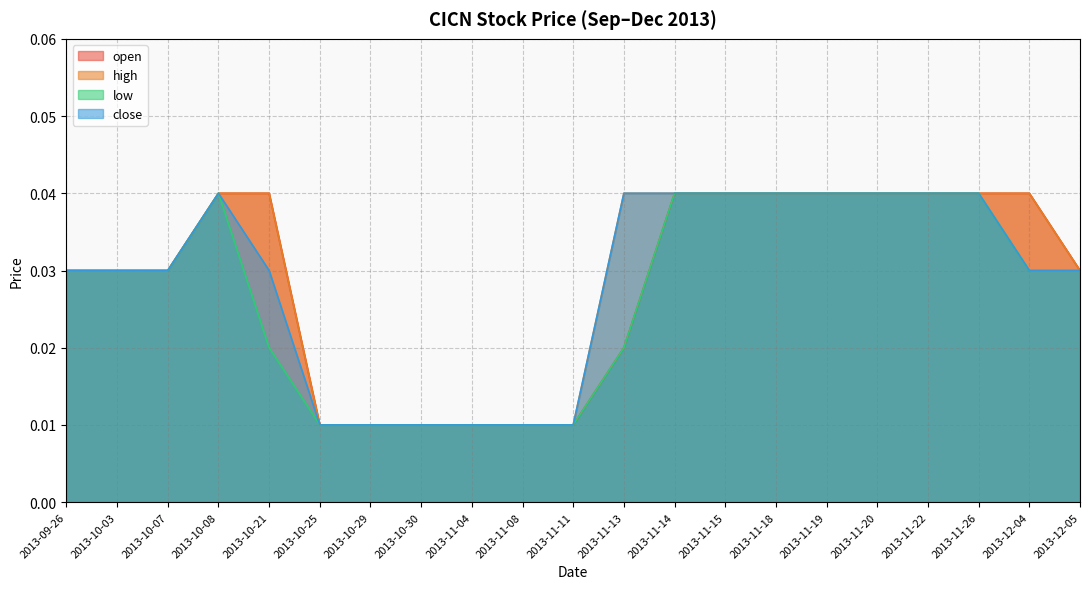

What position from the left is 2013-11-14?

13